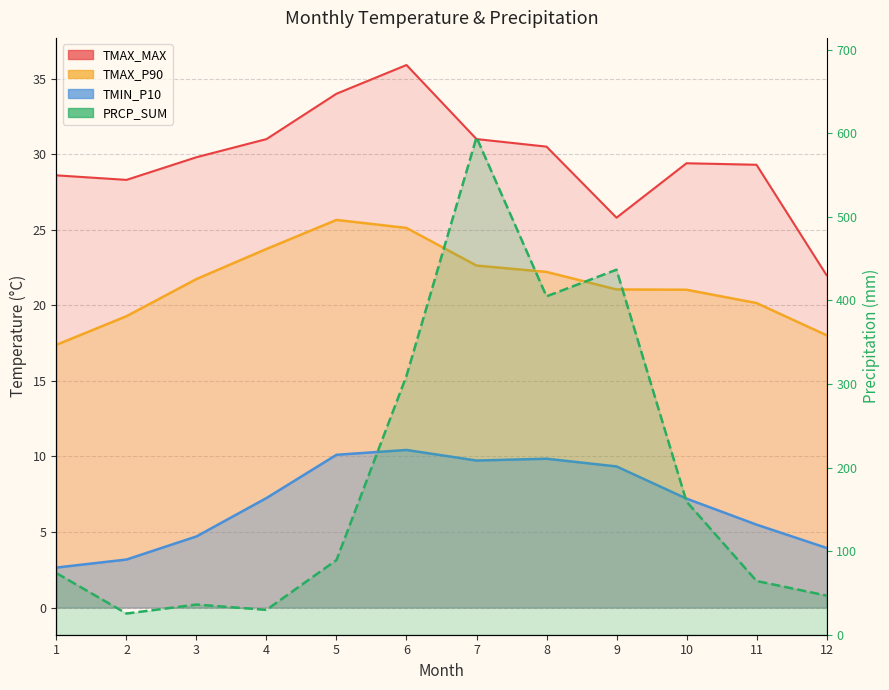

Reading left to right, list all the values displayed in this chart.

TMIN_P10: 2.6	3.2	4.7	7.2	10.1	10.4	9.7	9.8	9.3	7.2	5.5	4.0
TMAX_P90: 17.4	19.3	21.7	23.7	25.6	25.1	22.6	22.2	21.1	21.0	20.1	18.0
TMAX_MAX: 28.6	28.3	29.8	31.0	34.0	35.9	31.0	30.5	25.8	29.4	29.3	22.0
PRCP_SUM: 73.6	25.4	36.1	29.7	89.4	309.8	595.0	404.8	436.7	159.3	64.3	46.8